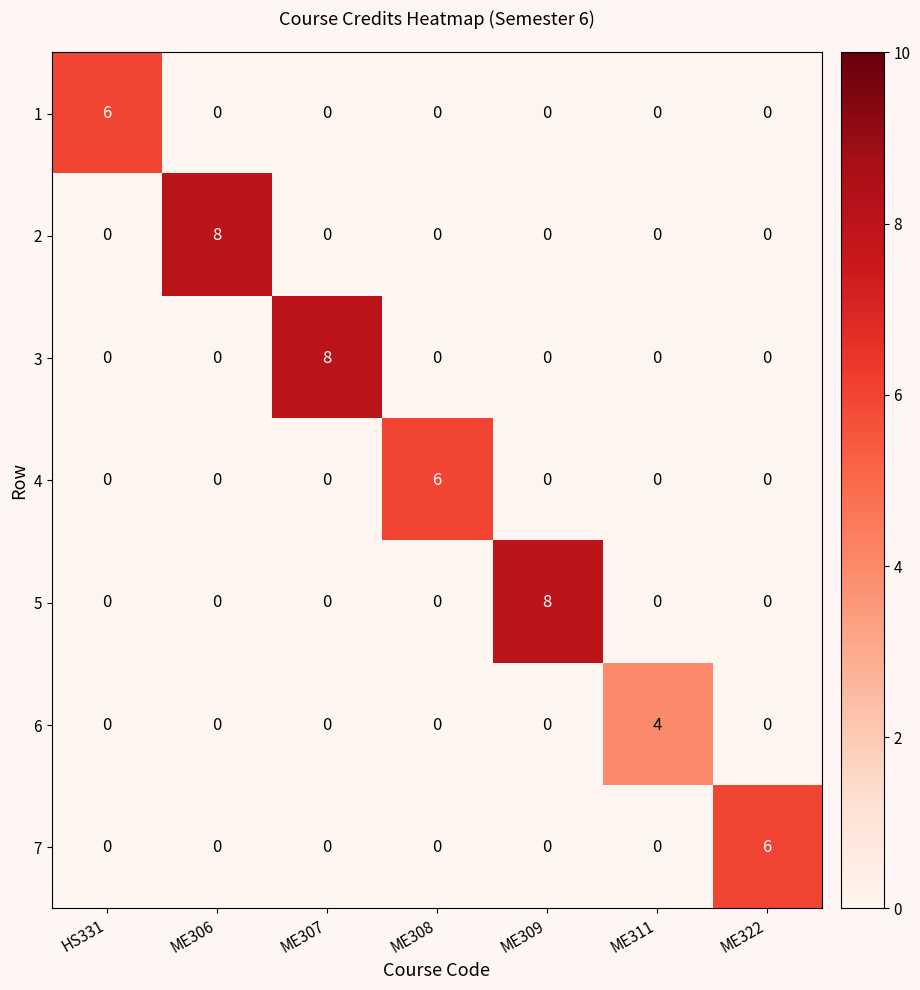

True or false: 3 has a value of -4 at ME309.

False